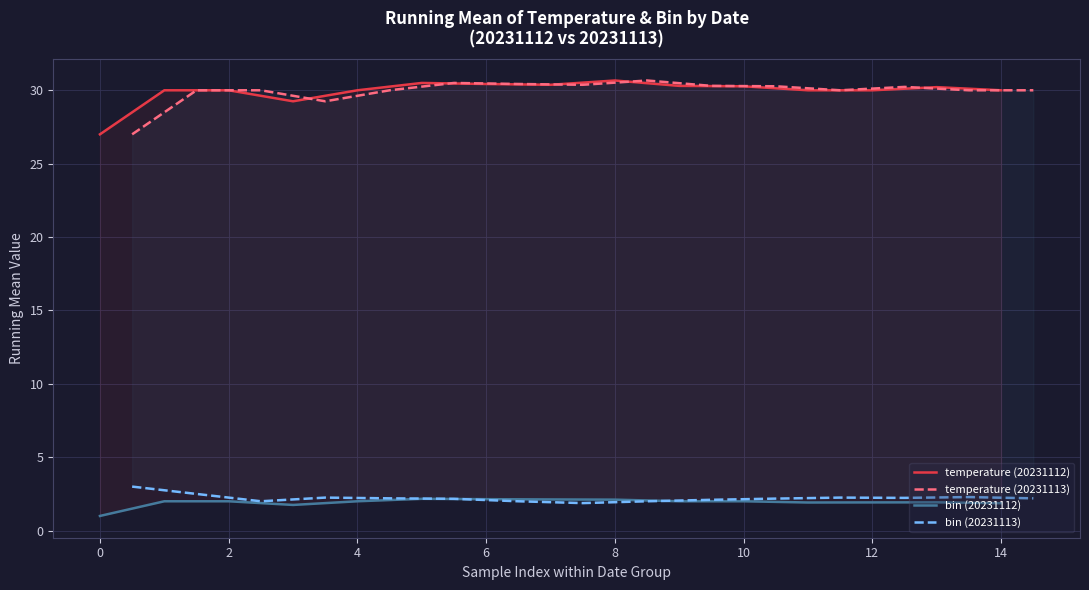

What is the difference between the maximum and minimum values in the temperature (20231112) series?

3.7